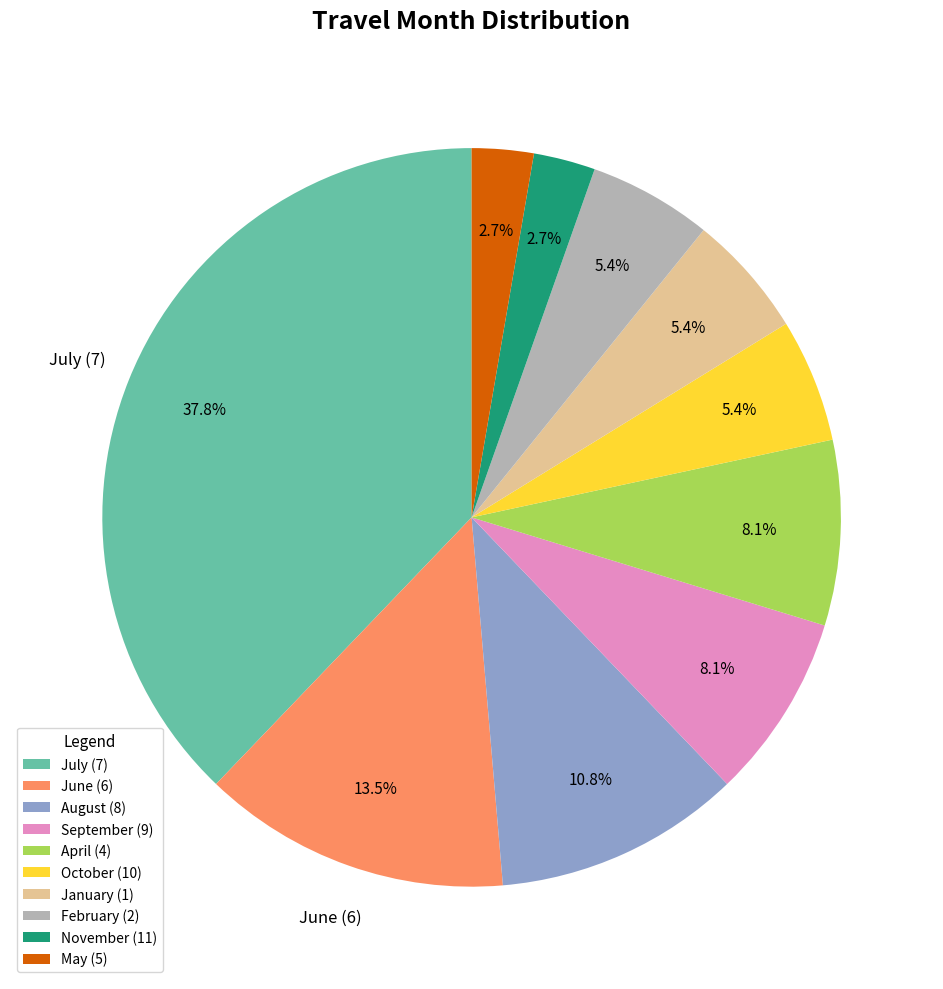

What is the total percentage of July (7) and September (9)?

45.9%